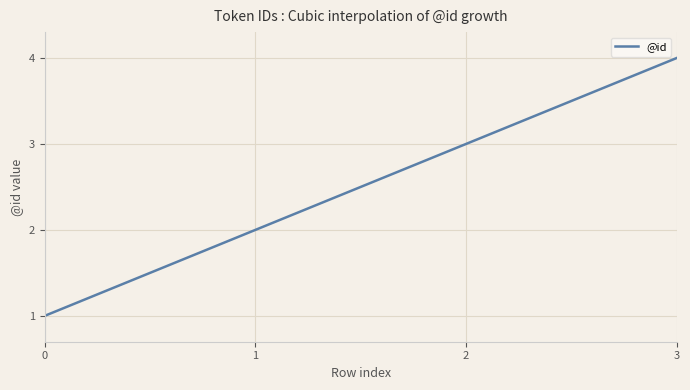

Rank the categories by value from lowest to highest.

0, 1, 2, 3